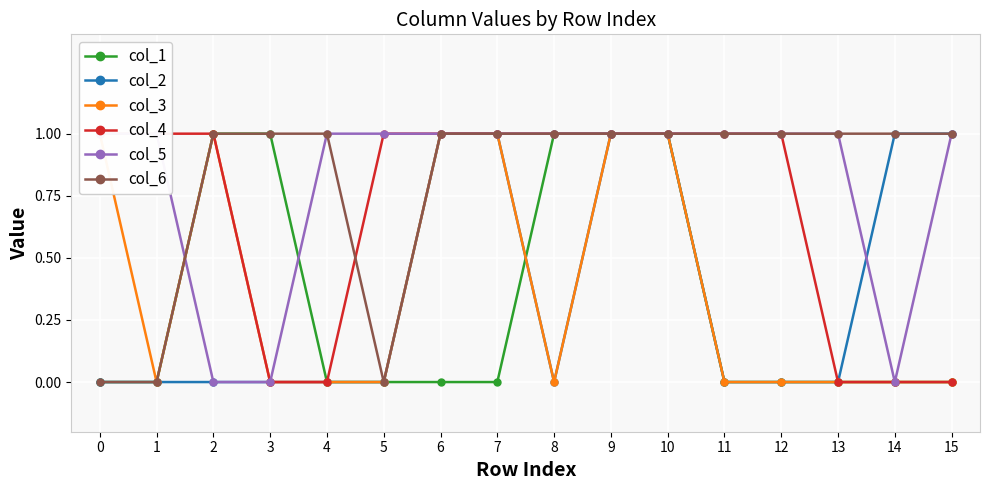

Is it true that col_1 equals -1 at 7?

False